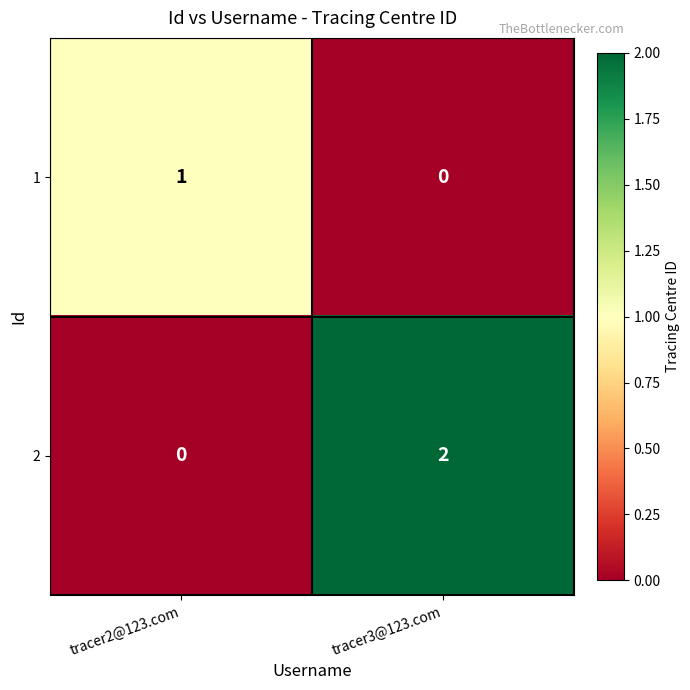

Is the value of 2 at tracer3@123.com greater than the value of 1 at tracer3@123.com?

Yes